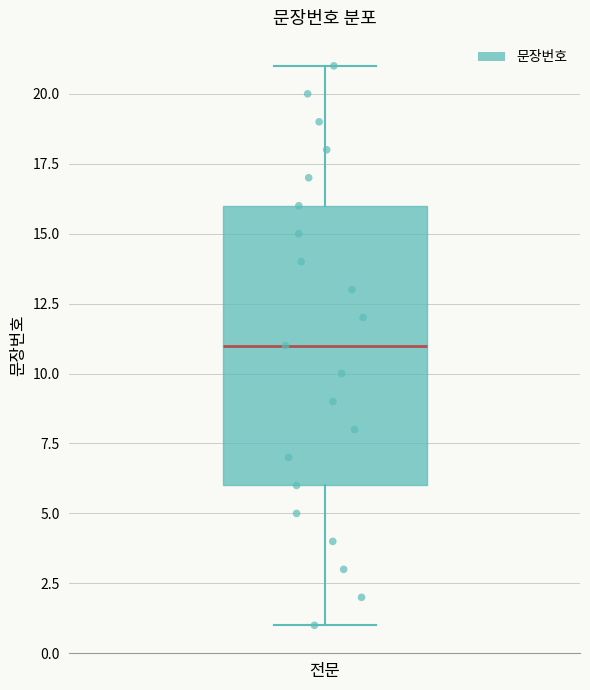

Where is the upper edge of the box for 전문 on the y-axis? The values are not printed on the chart, so give them approximately, as read against the axis.

16